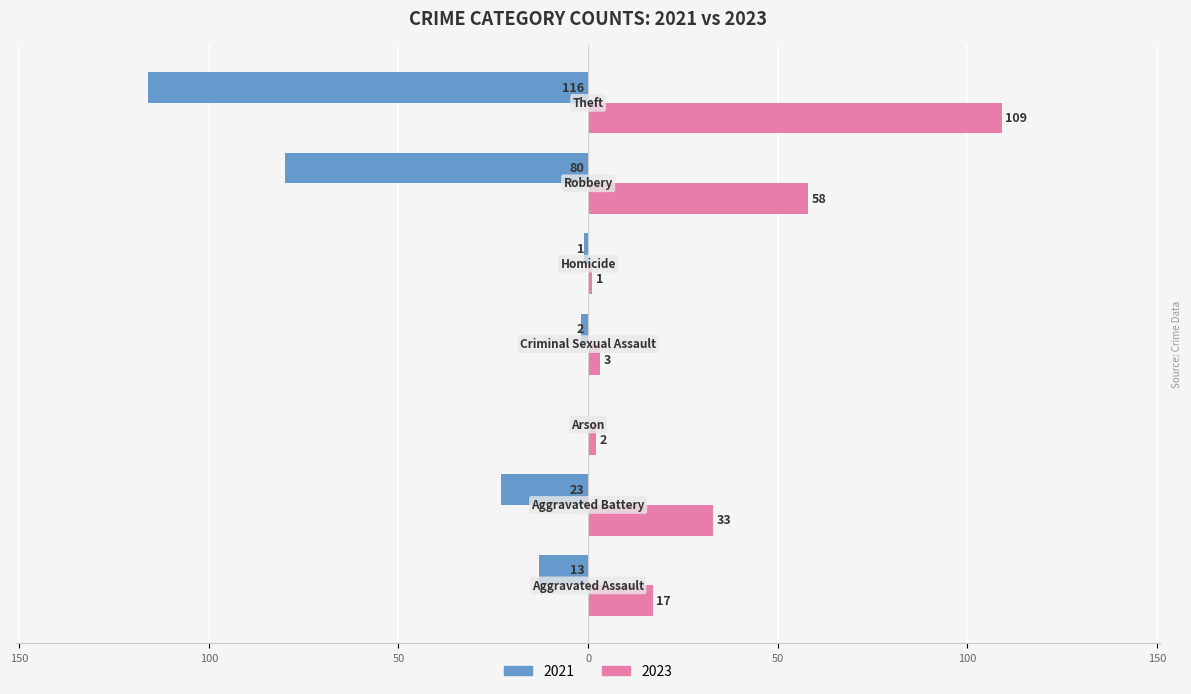

What position from the left is Theft?

7